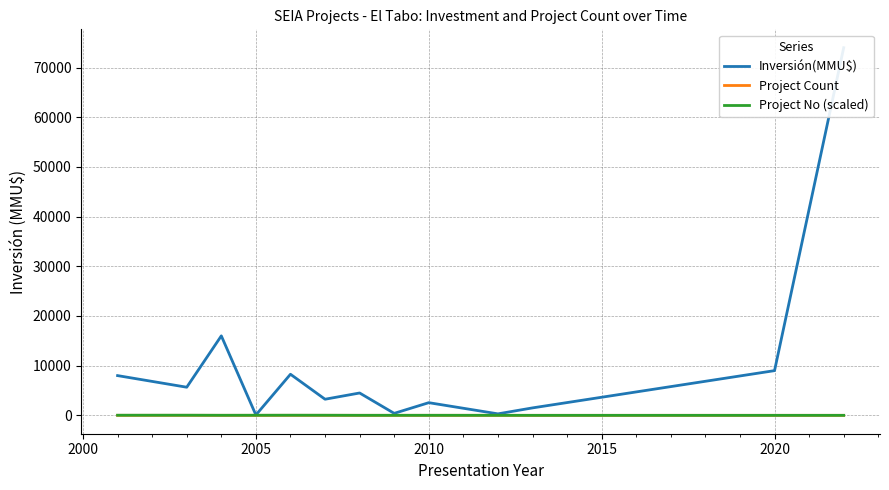

In Inversión(MMU$), how many points are higher than both neighbors (excluding endpoints)?

4